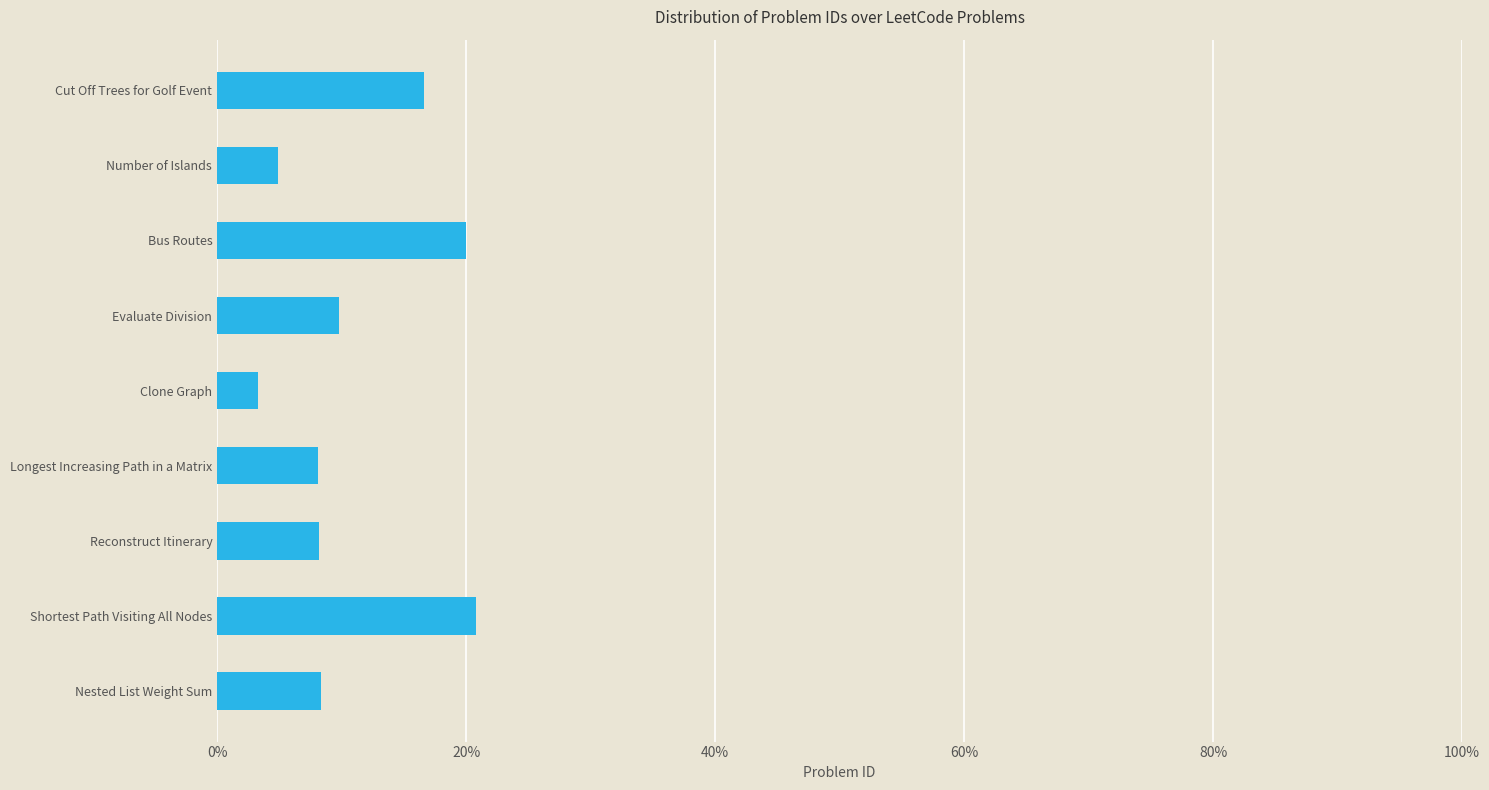

Are the bars horizontal?

Yes